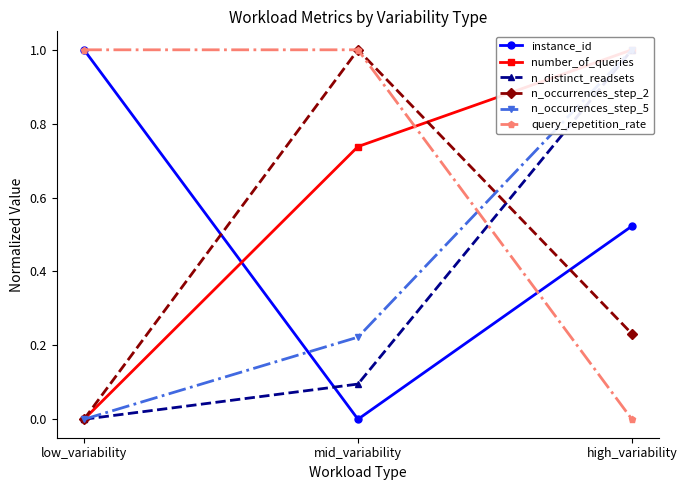

What value does the query_repetition_rate series have at mid_variability?

1.0